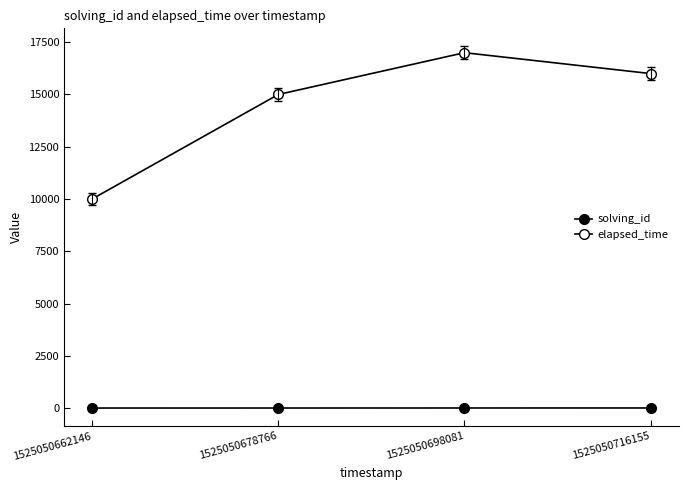

The value of elapsed_time at 1525050662146 is 2373. True or false?

False